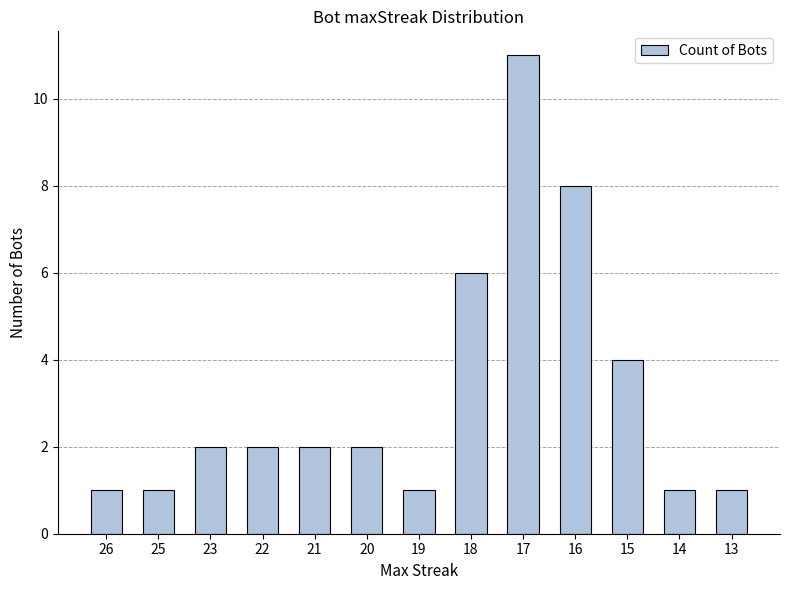

Are the bars grouped side by side (vs. stacked)?

No